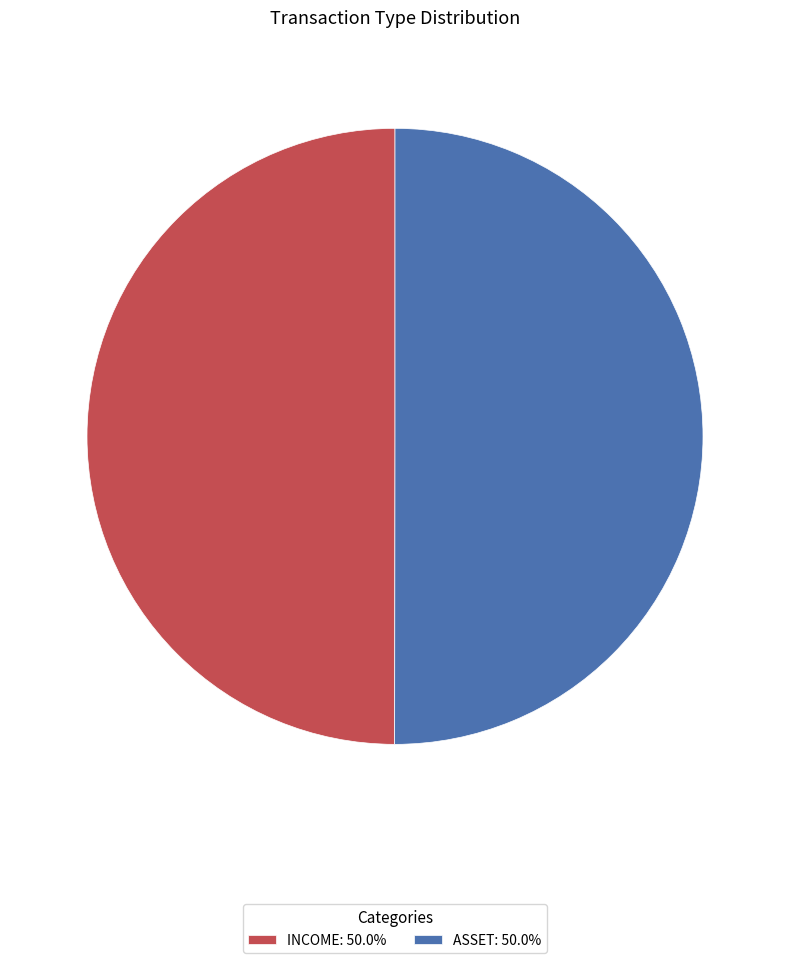

Is the sum of ASSET and INCOME greater than half?

Yes